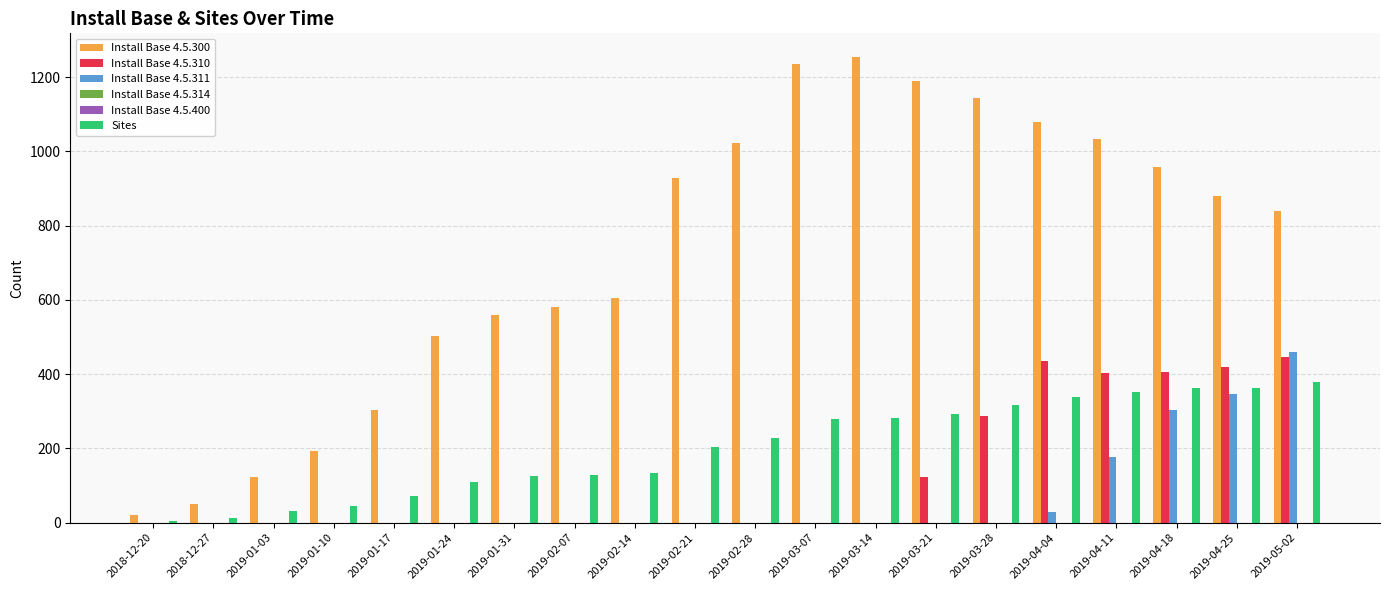

How many bars are there in total?

120